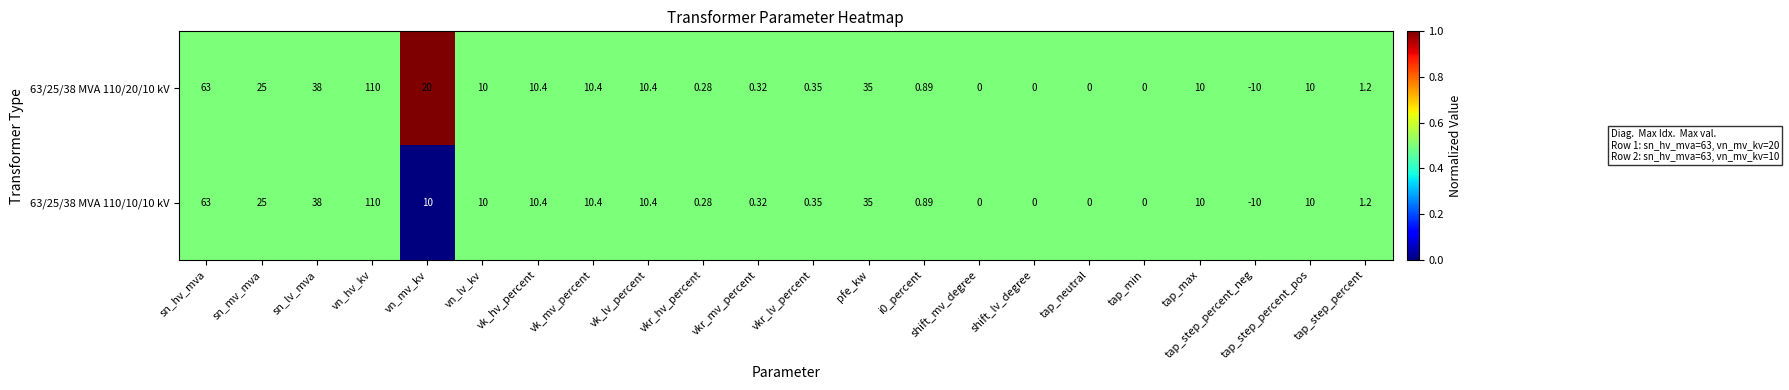

How many series are shown in this chart?

2